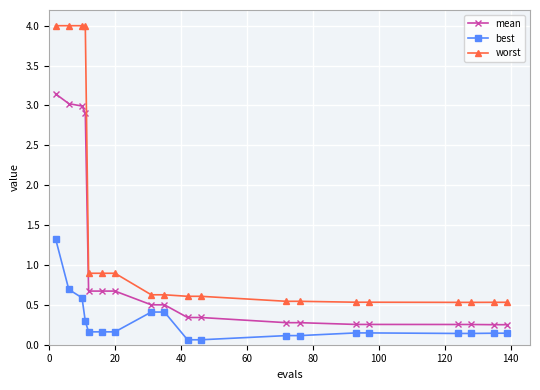

True or false: mean and best cross at least once.

False